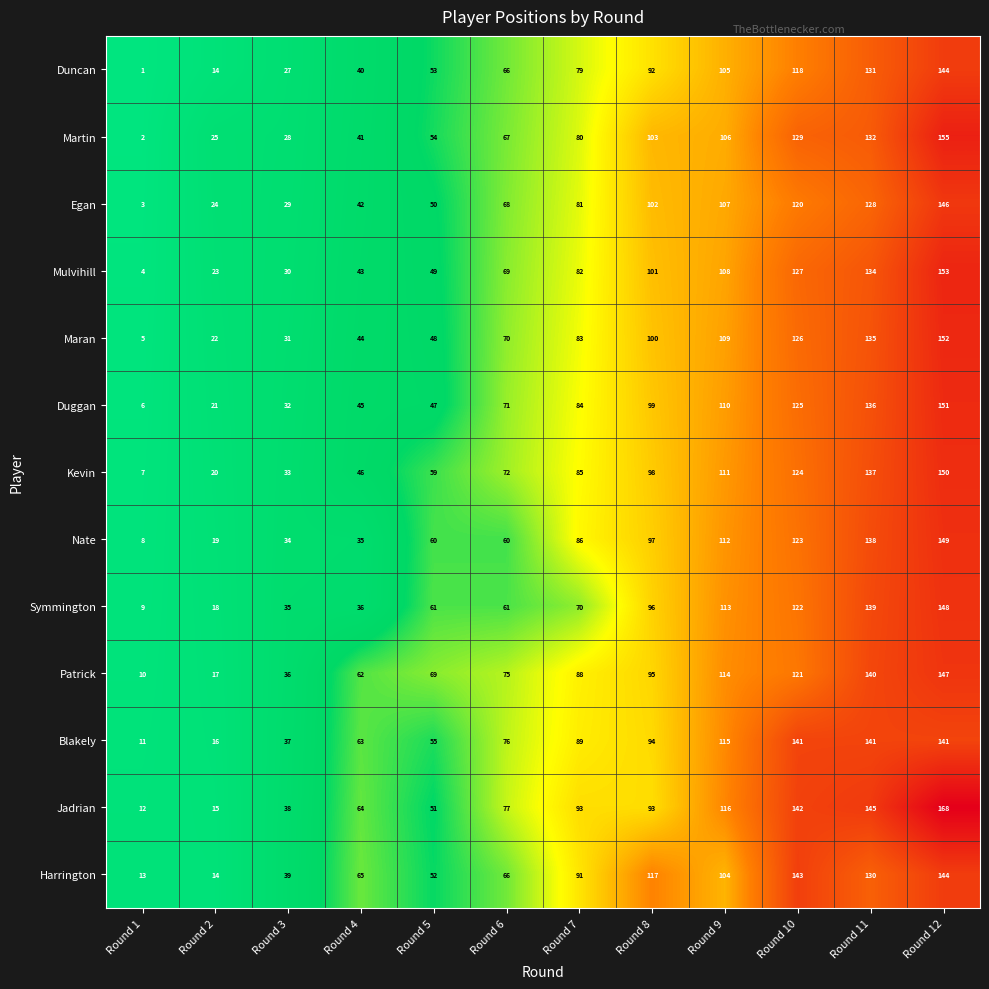

Which series has the largest total across all categories?

Jadrian